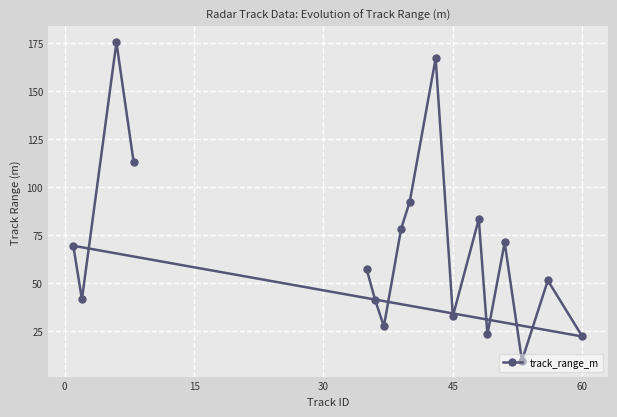

What is the difference between the maximum and second lowest values?

153.3